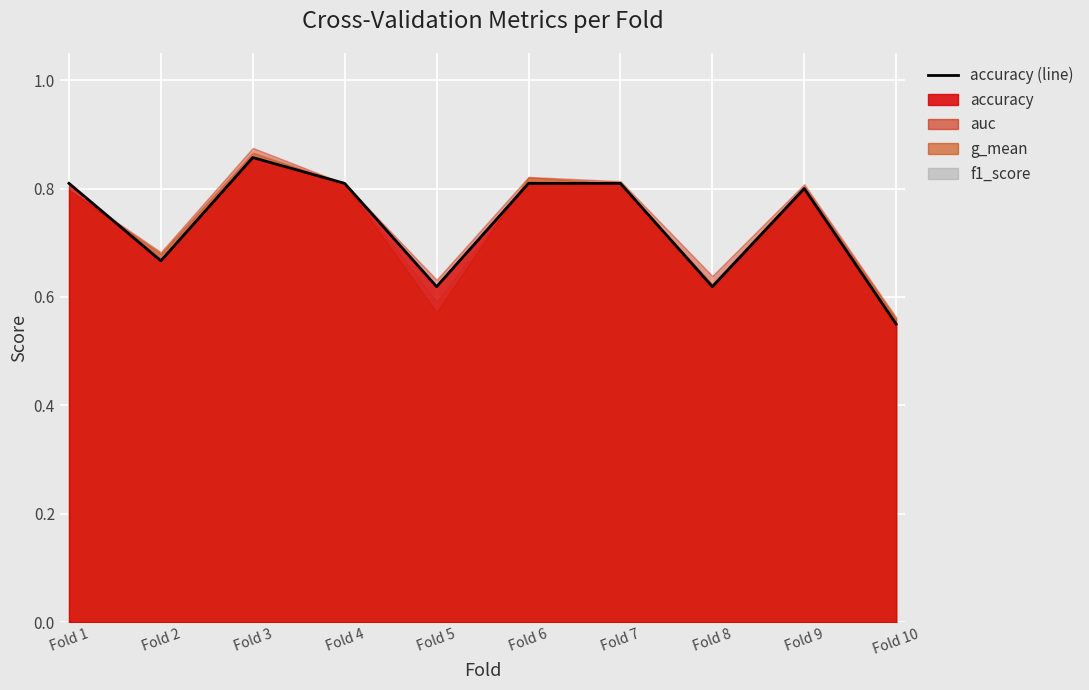

Which has a higher value, Fold 4 or Fold 6?

Fold 4